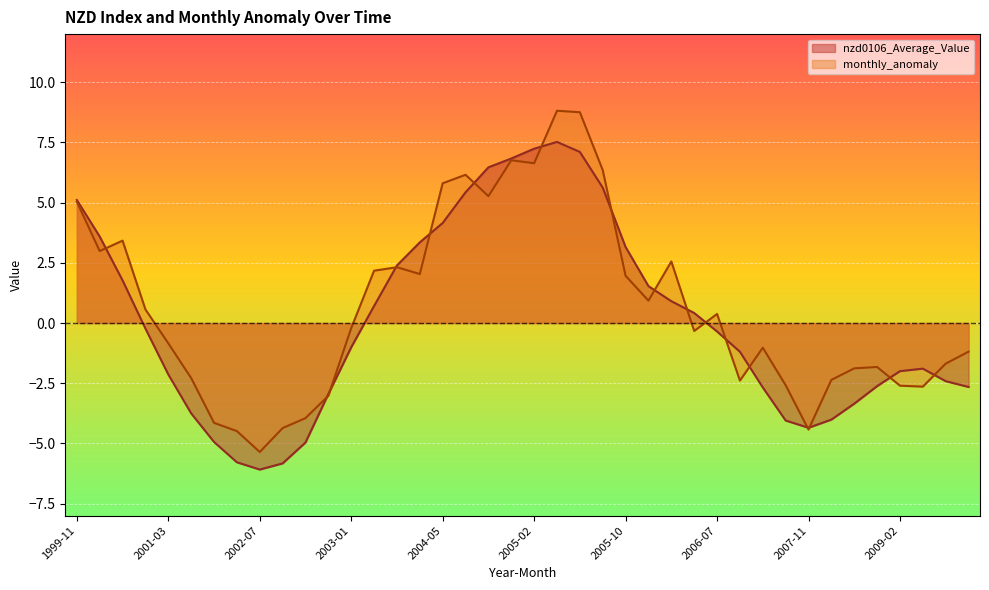

What position from the left is 2003-12?

16